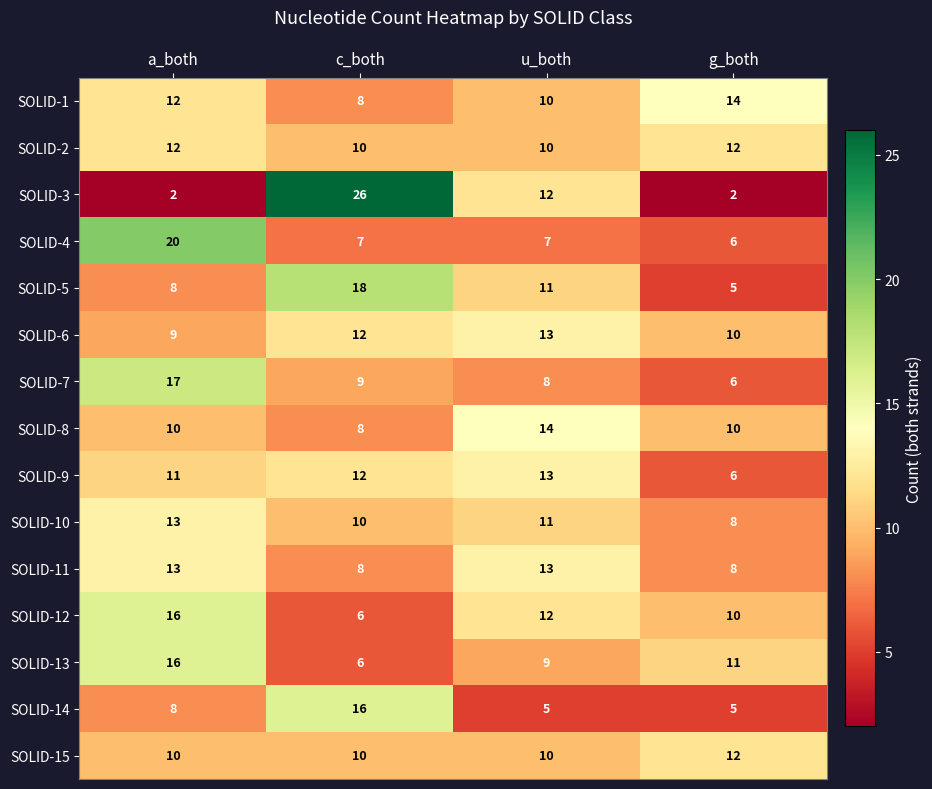

What is the difference between the second highest and minimum values in the SOLID-5 series?

6